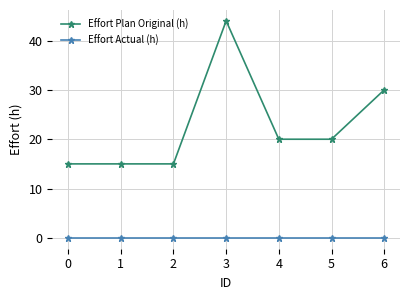

How many lines are shown in the chart?

2